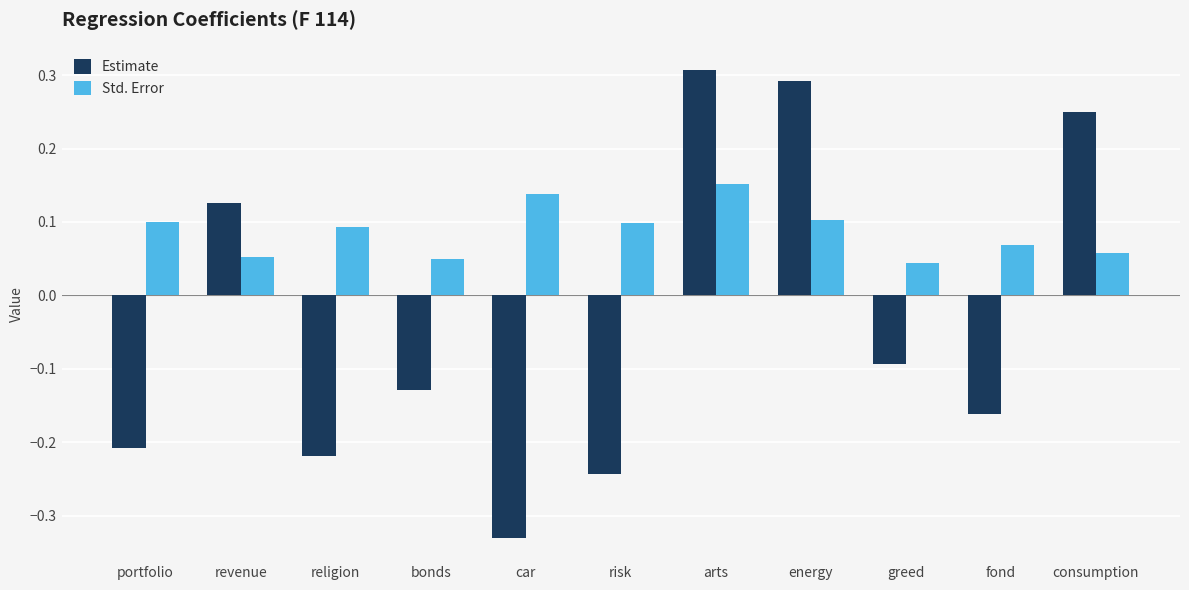

What are all the series names shown in the legend?

Estimate, Std. Error